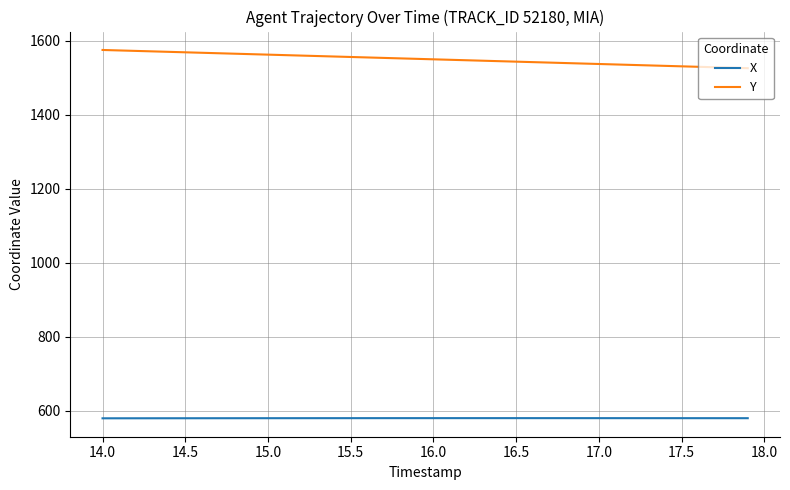

What is the lowest value of the Y series?

1525.8